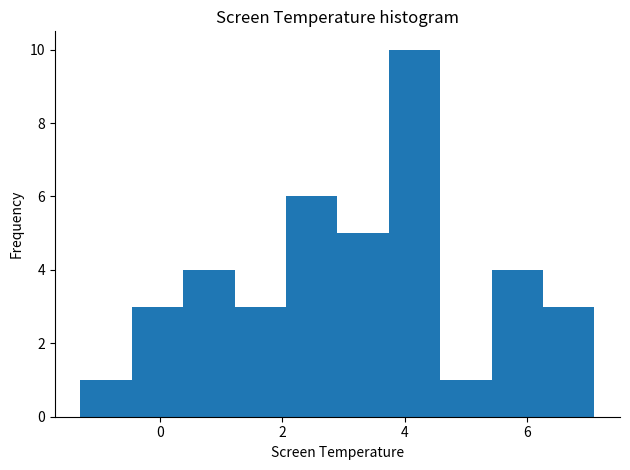

How tall is the bar that spans 1.22 to 2.06 on the x-axis? Neither the bar edges nor the heights are printed on the chart, so give them approximately, as read against the axes.

3